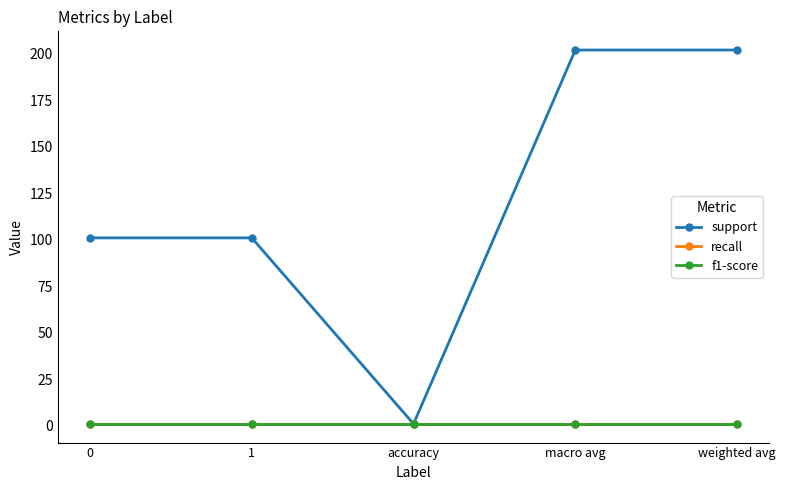

Is it true that recall equals 1 at weighted avg?

True